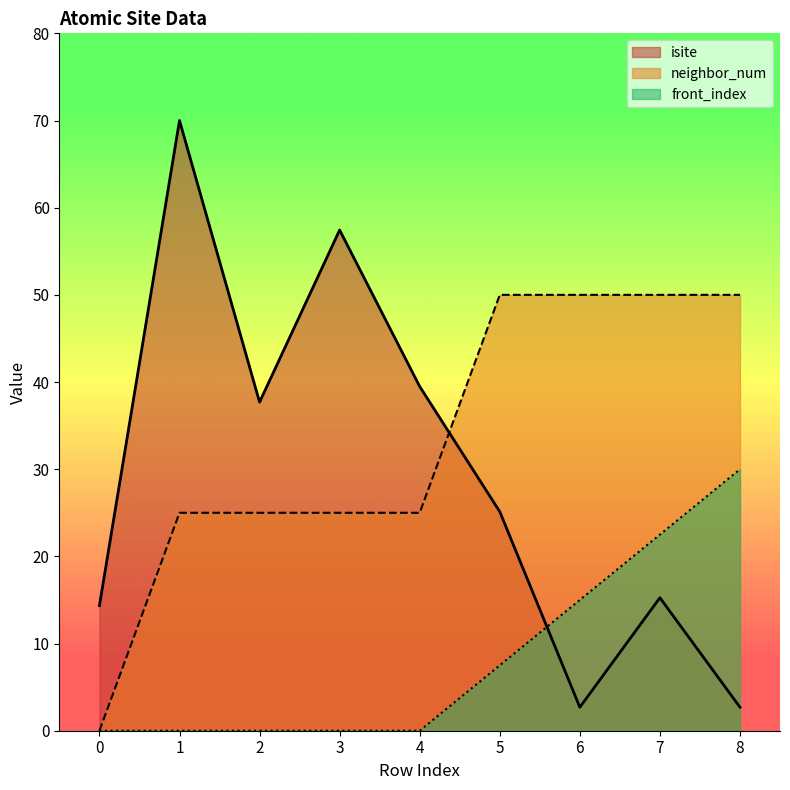

True or false: front_index and neighbor_num intersect in this chart.

False